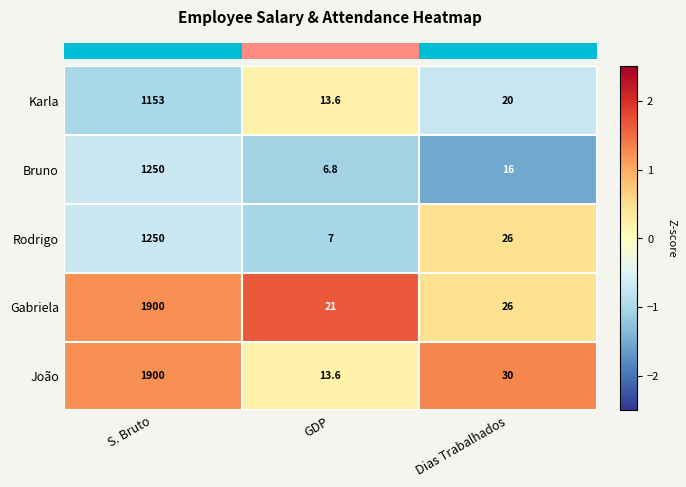

At which category is the sum across all series the highest?

S. Bruto